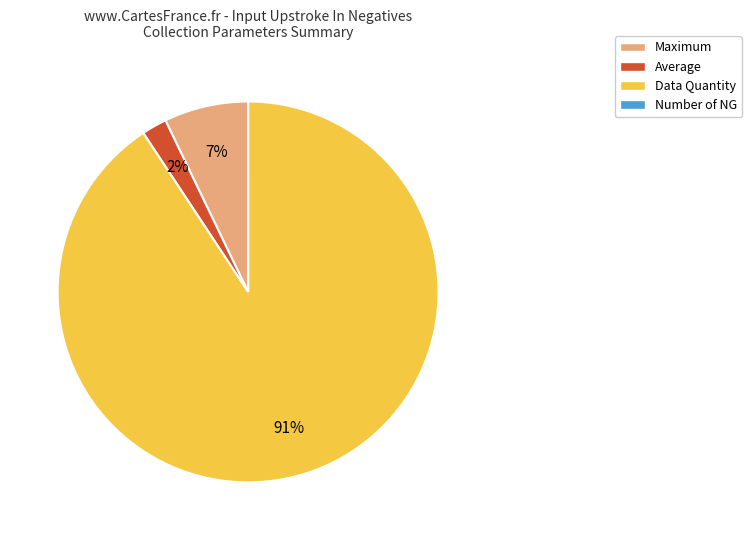

Do Data Quantity and Maximum together represent more than half of the pie?

Yes